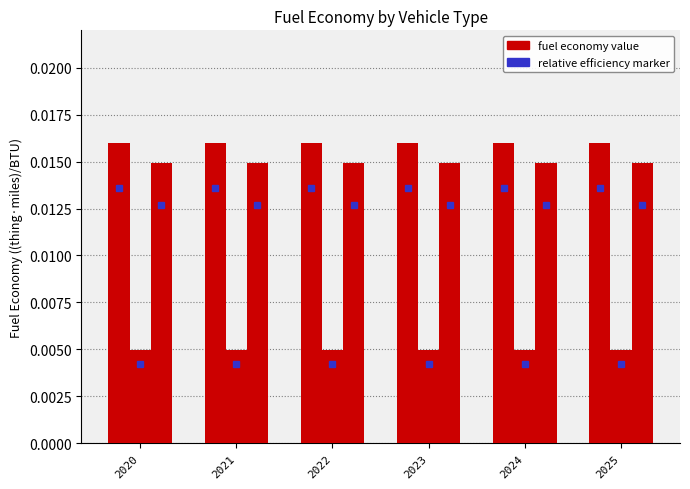

How many bars are there in each group?

3